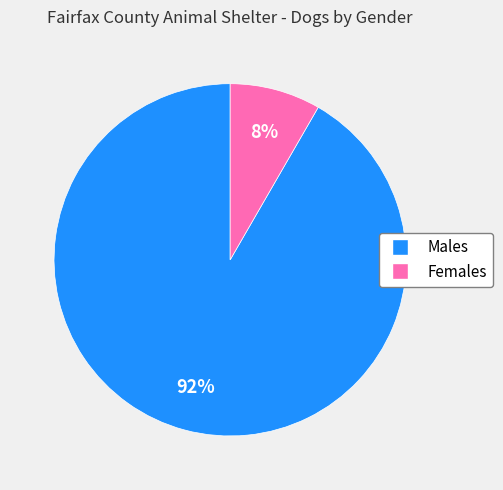

Count the number of slices in the pie.

2